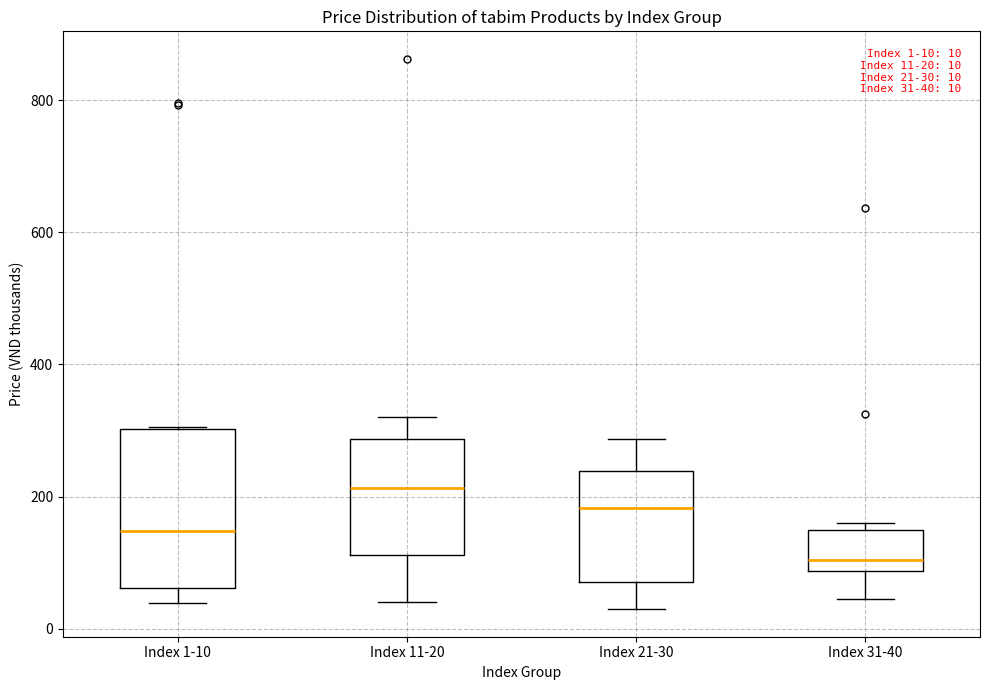

Which box has the lowest median line?

Index 31-40